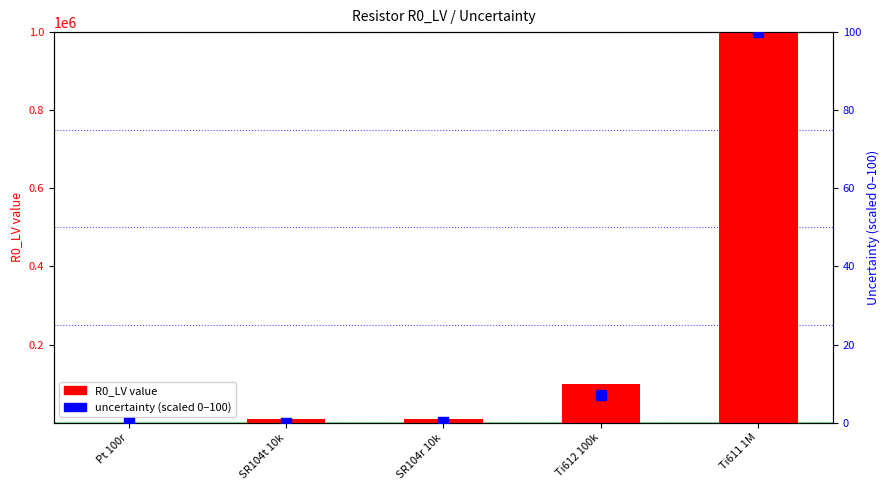

Which series has the widest spread of Y values?

R0_LV value